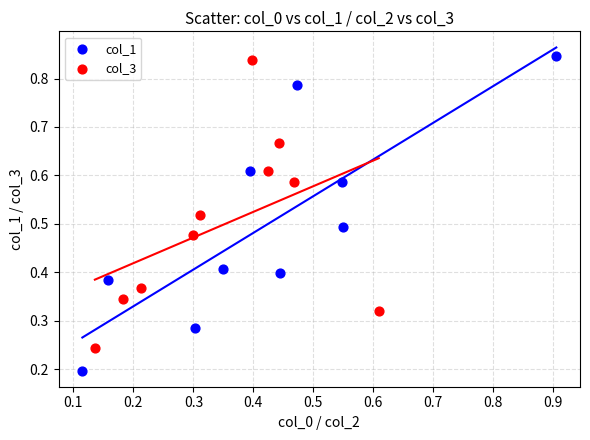

What are all the series names shown in the legend?

col_1, col_3